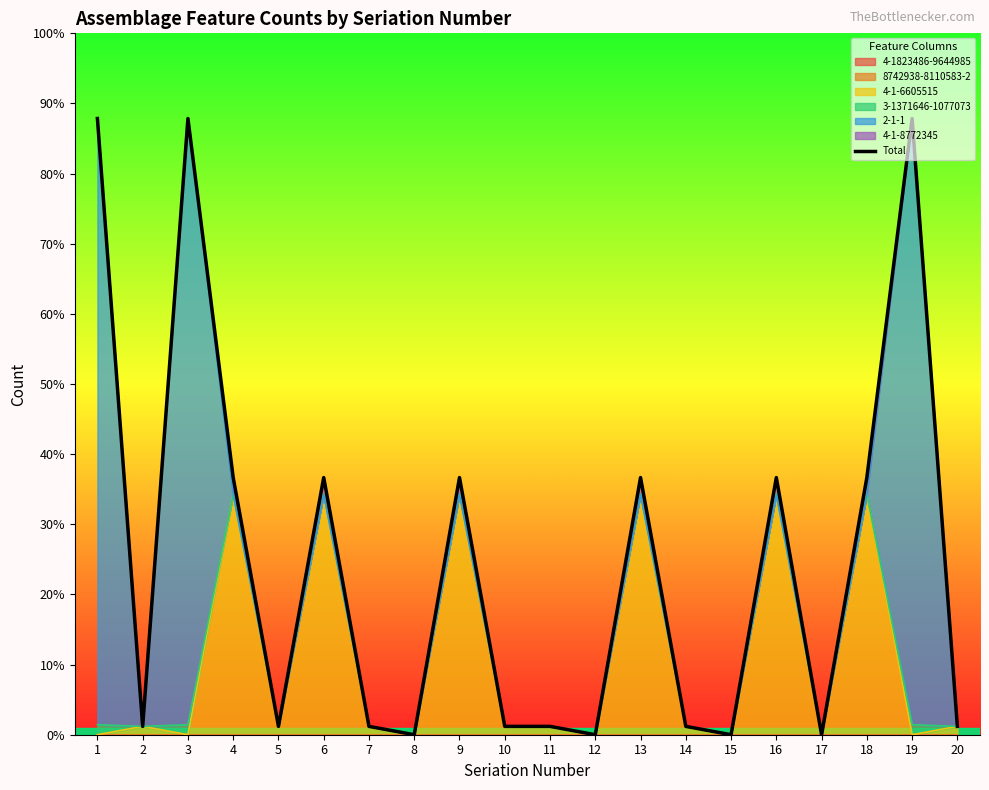

List the labels in order of value, largest first.

1, 3, 19, 4, 6, 9, 13, 16, 18, 2, 5, 7, 10, 11, 14, 20, 8, 12, 15, 17